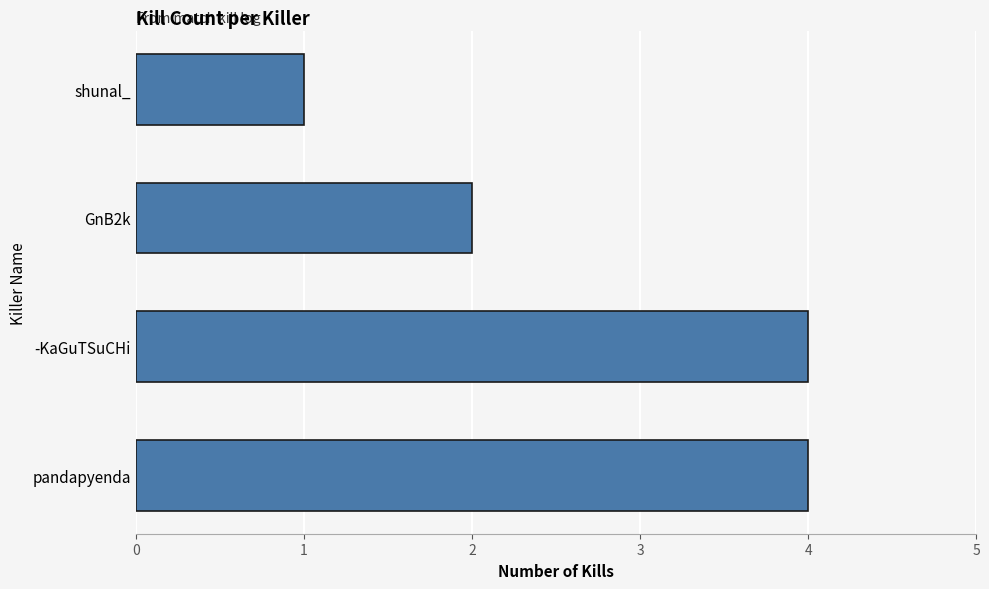

Reading top to bottom, transcribe all the data shown in this chart.

shunal_=1	GnB2k=2	-KaGuTSuCHi=4	pandapyenda=4